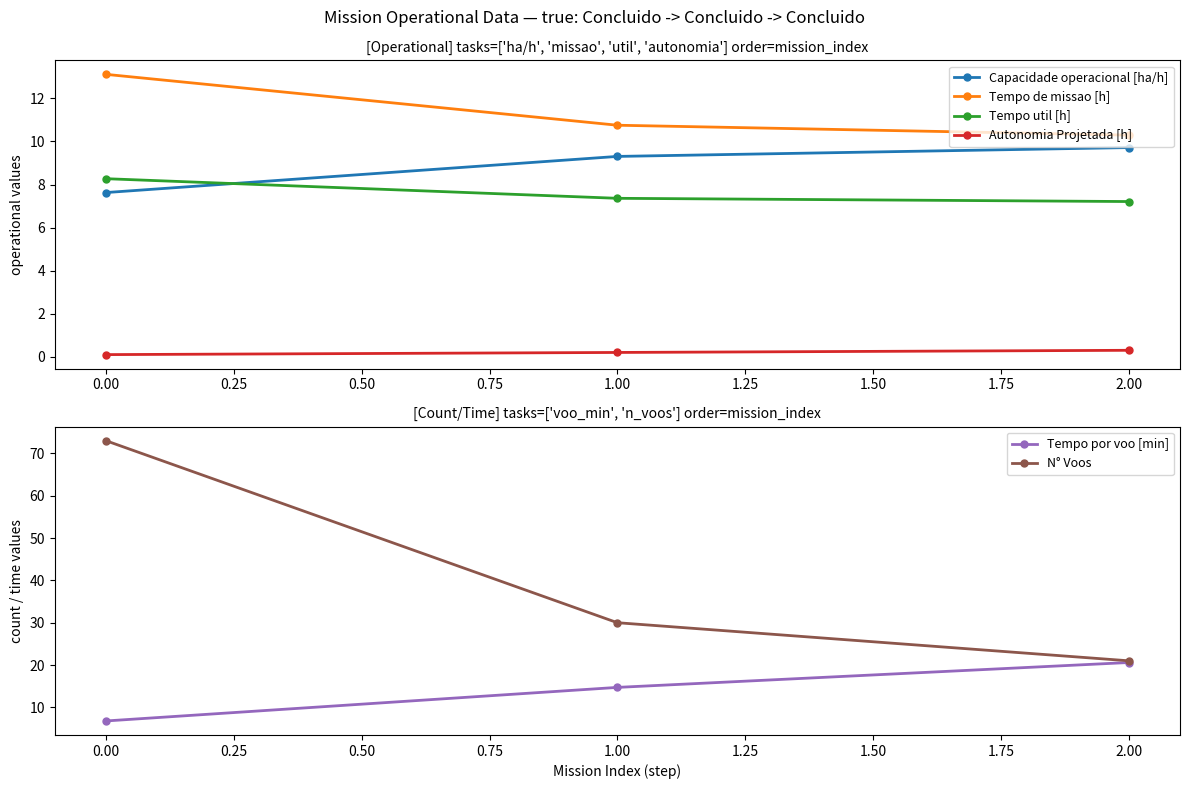

The Autonomia Projetada [h] series shows 0.1 at 0.00. True or false?

True